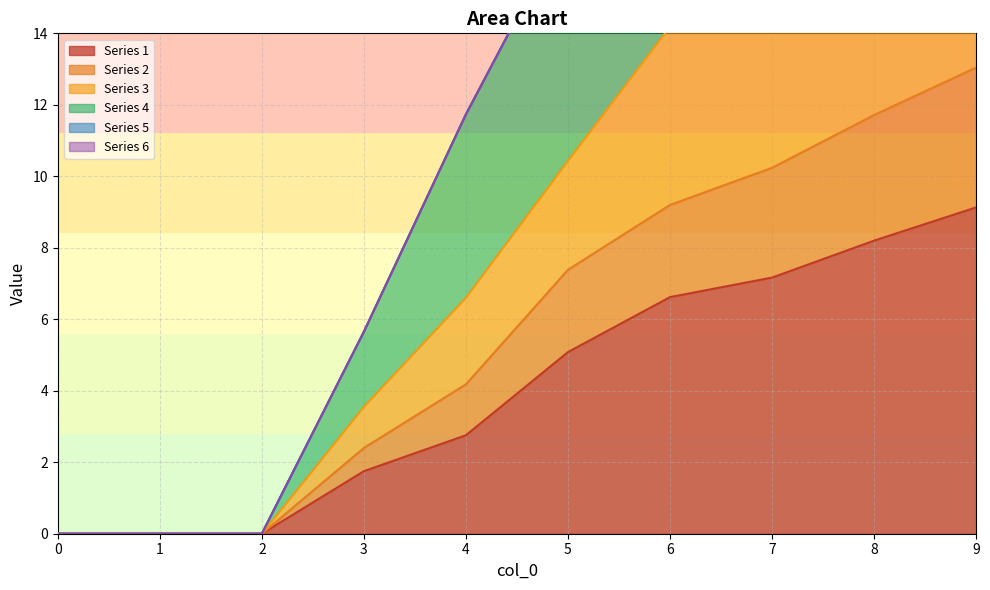

What is the value of the Series 2 point at the 9th from the left?

11.7